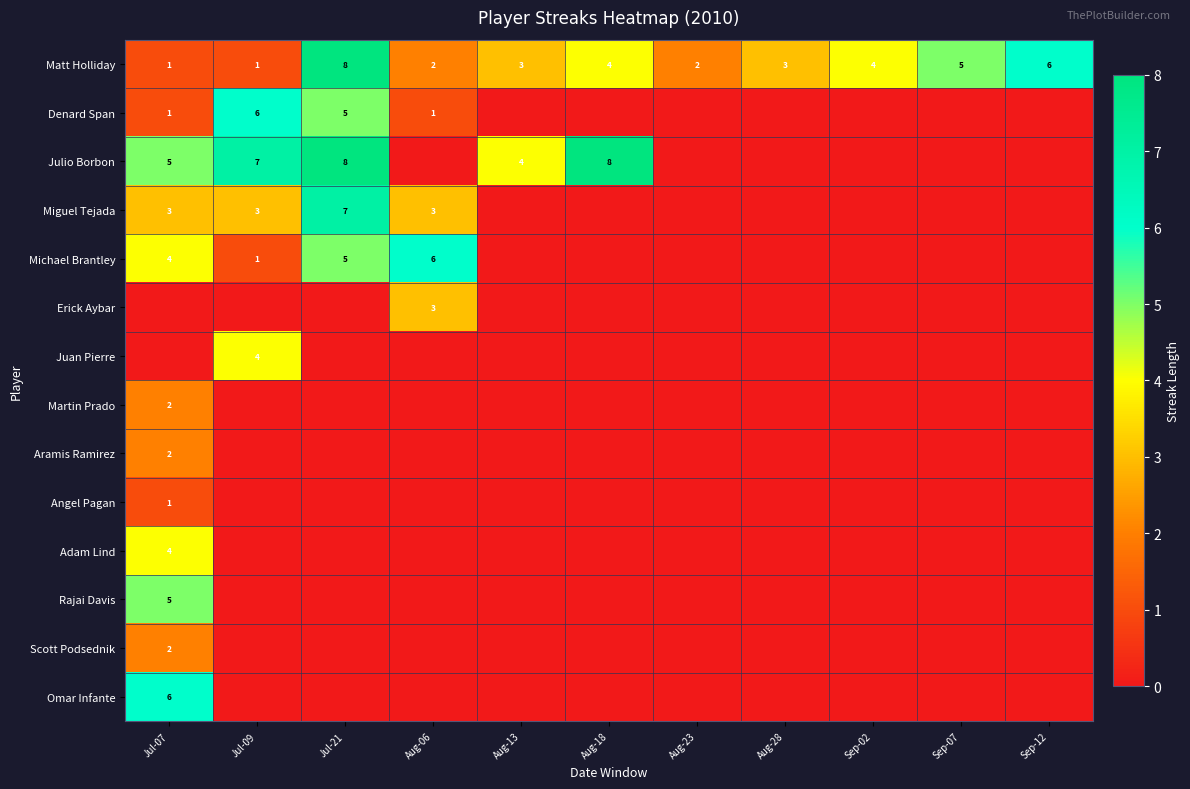

Is it true that Matt Holliday equals 4 at Sep-12?

False